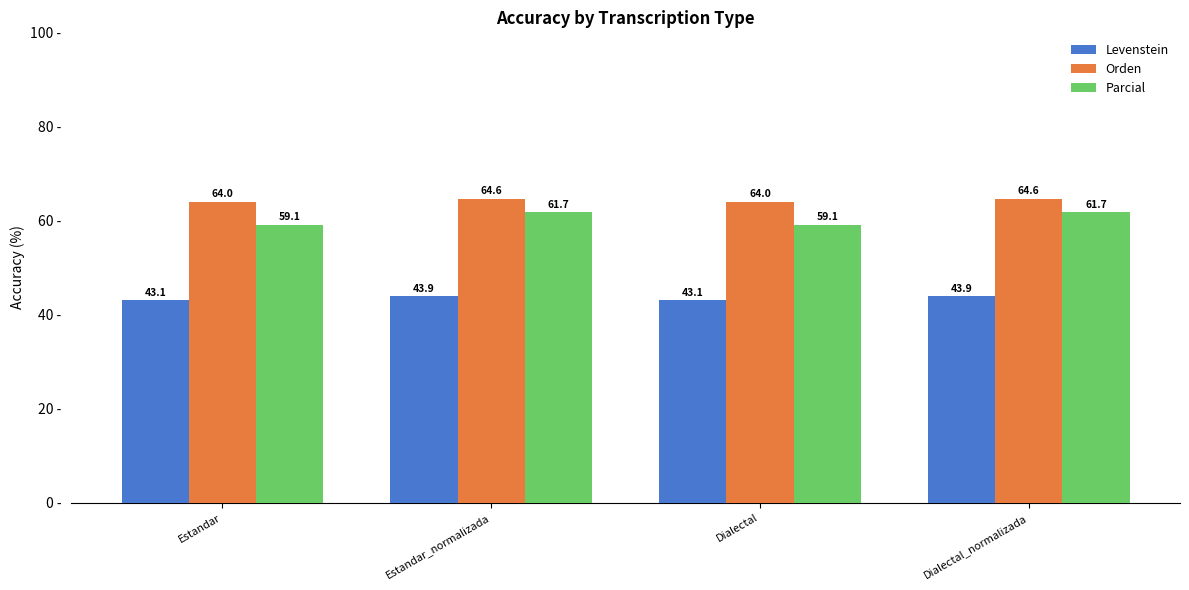

The value of Levenstein at Estandar is 43.1. True or false?

True